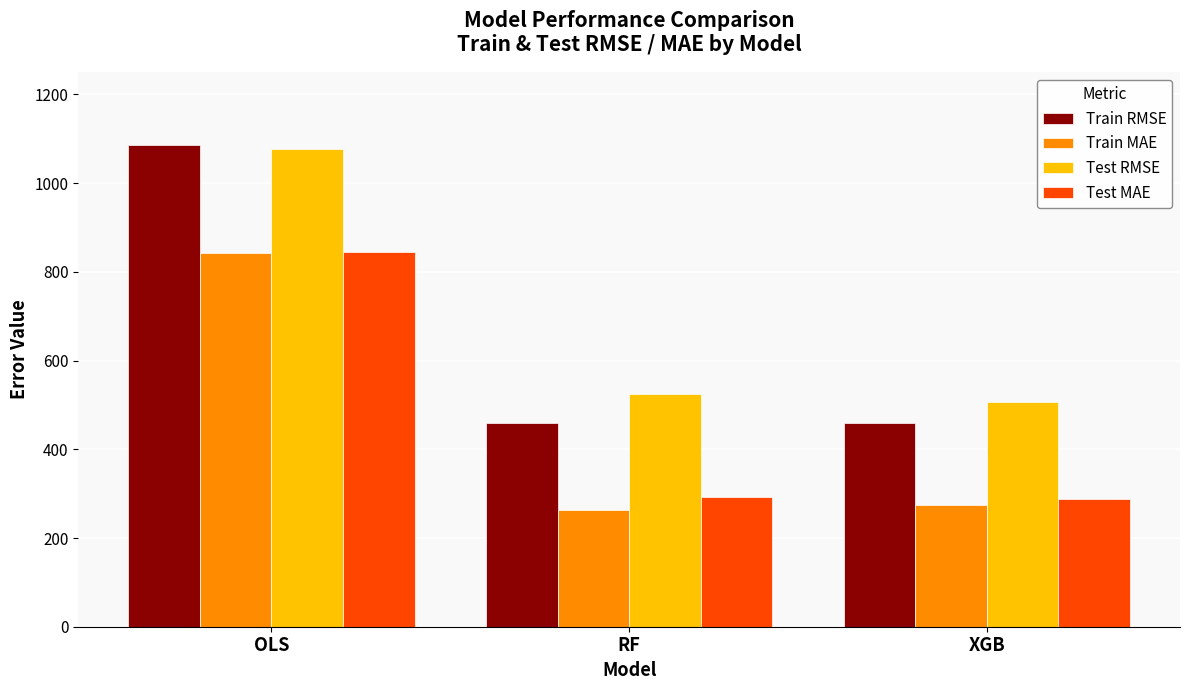

At RF, list the series in order from largest to smallest.

Test RMSE, Train RMSE, Test MAE, Train MAE